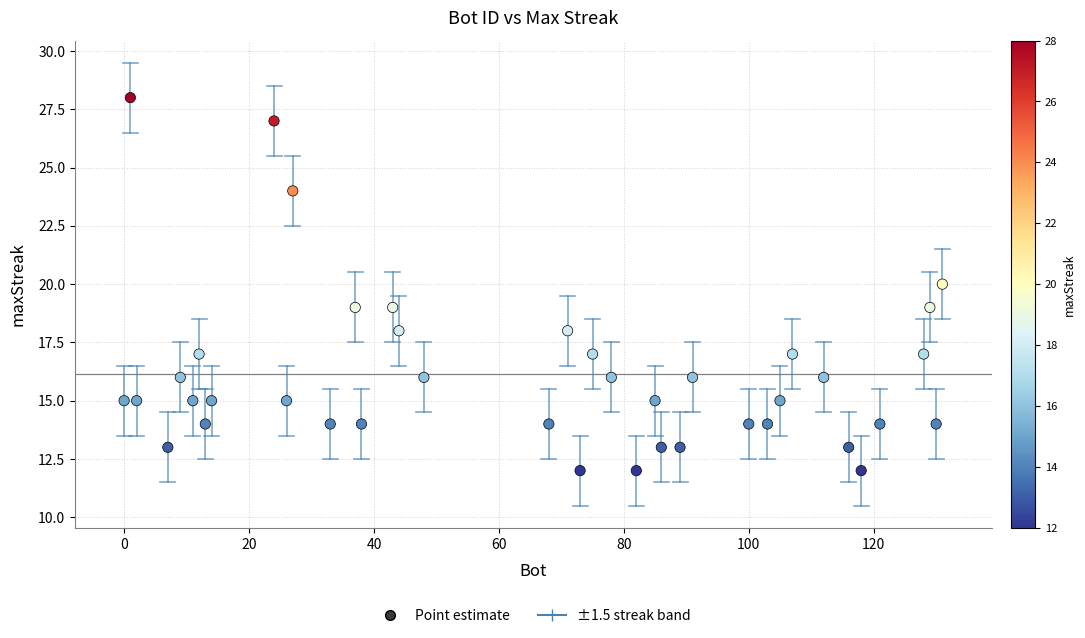

What is the range of X values (max minus min)?

131